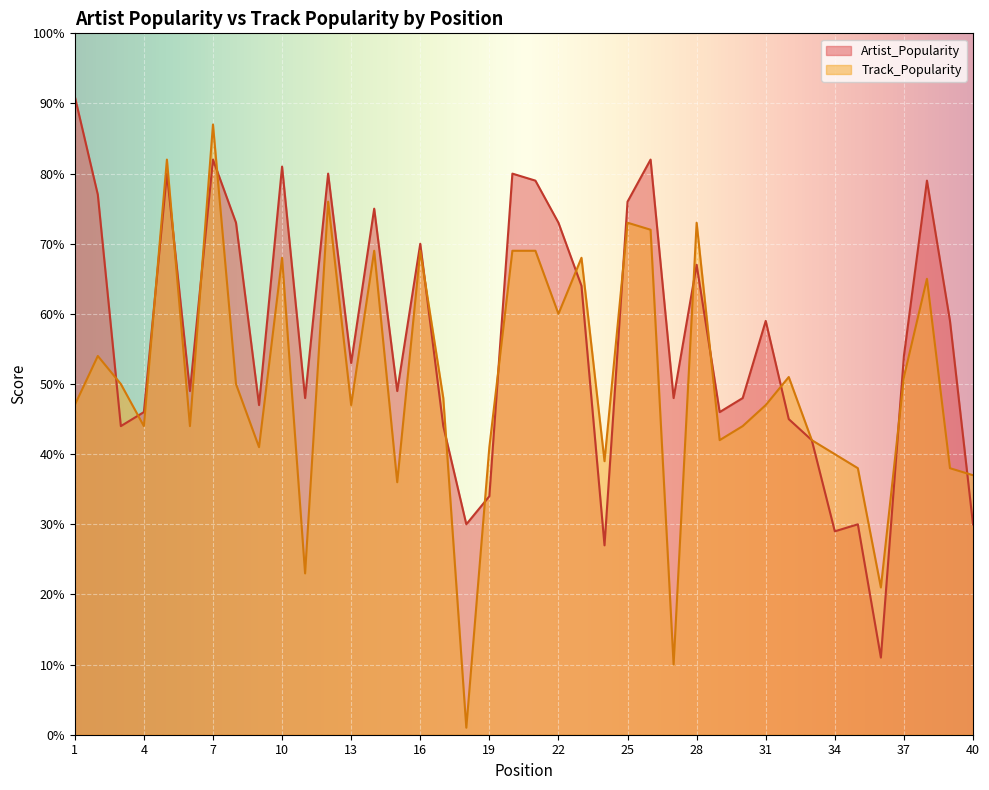

After their last crossing, which series has the higher values: Artist_Popularity or Track_Popularity?

Track_Popularity